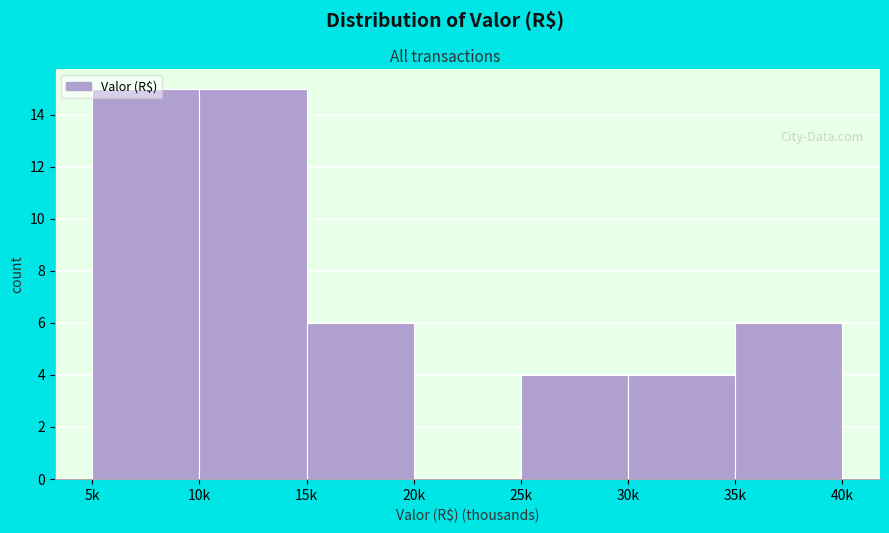

What is the change in value from 30k to 35k?

+2